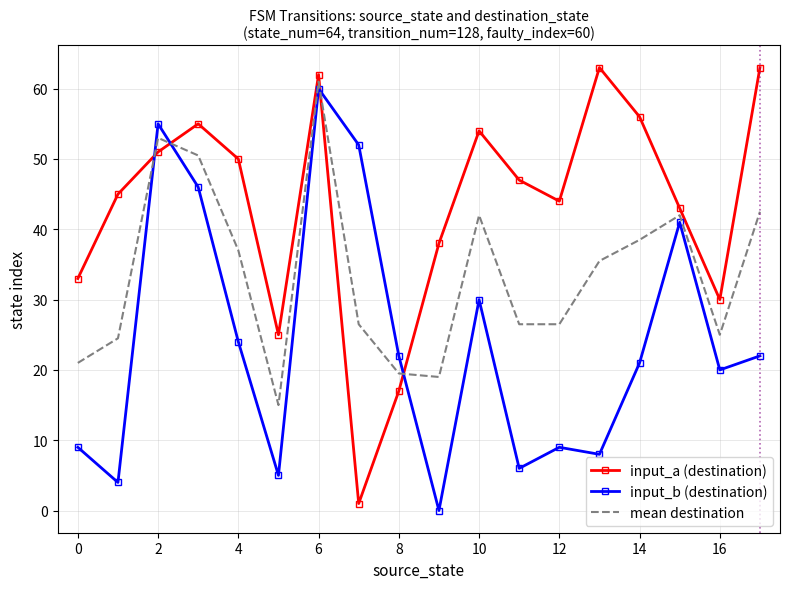

How many series are shown in this chart?

3